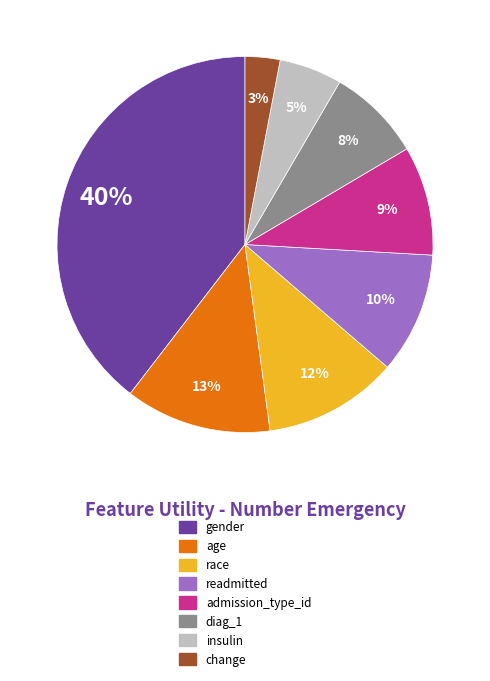

To the nearest percent, what is the average slice percentage?

12%